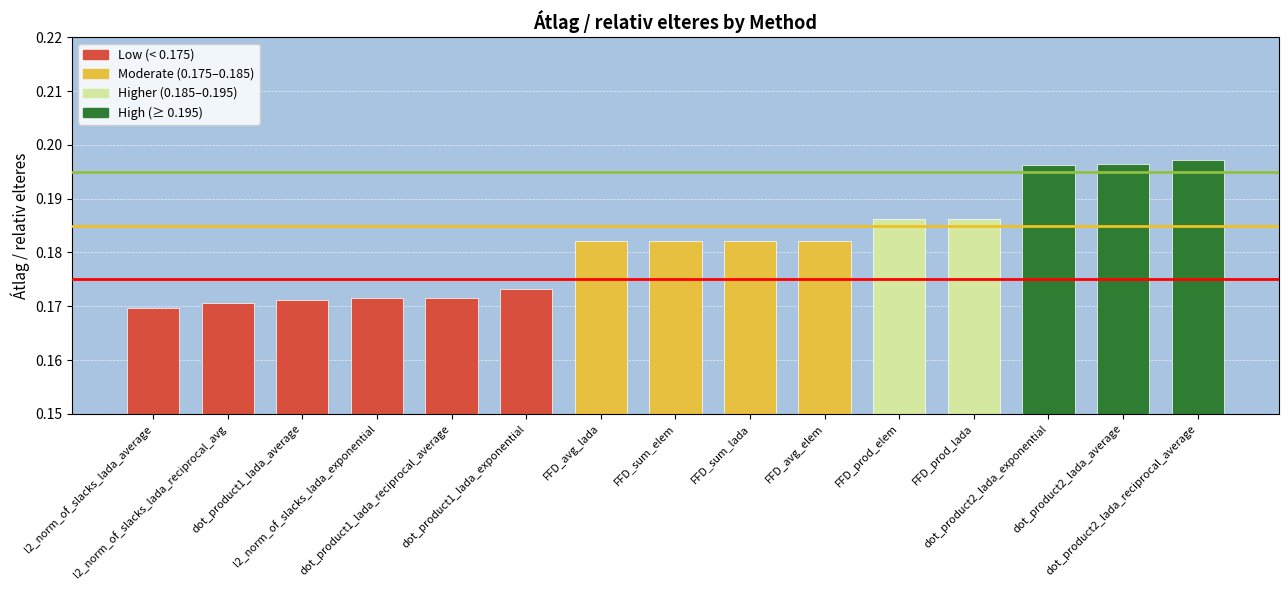

What is the sum of all values?

2.7